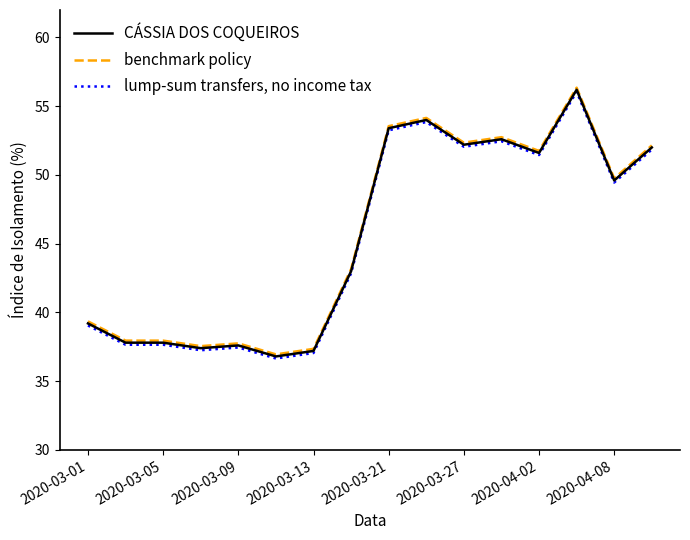

What is the highest value of the CÁSSIA DOS COQUEIROS series?

56.2